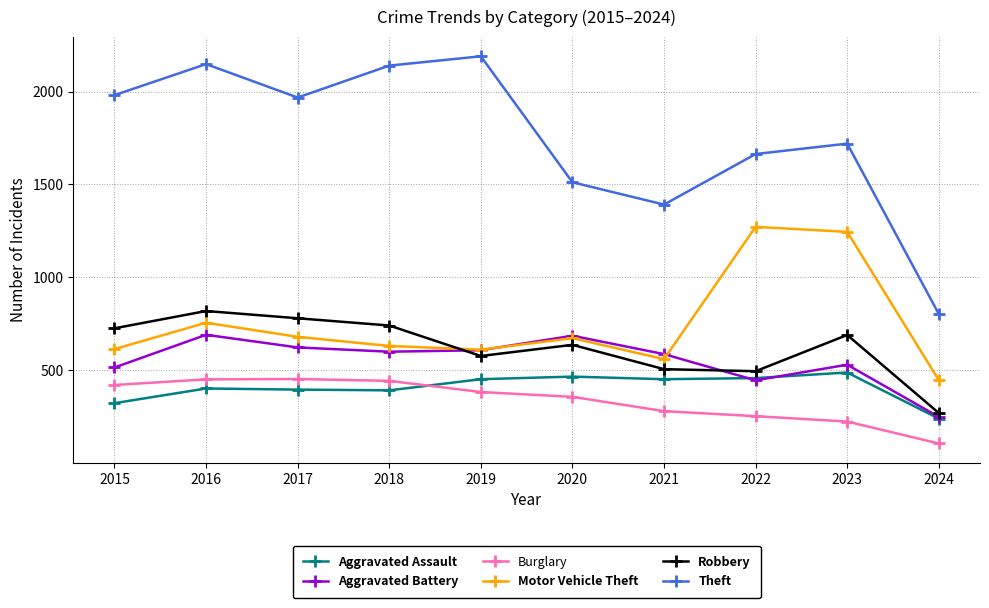

How many interior local peaks does the Aggravated Battery series have?

3